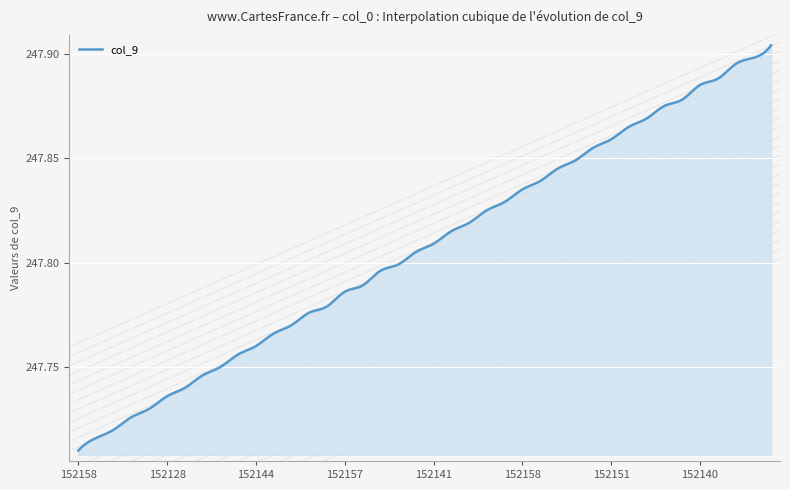

How many values are between 247 and 248?

300